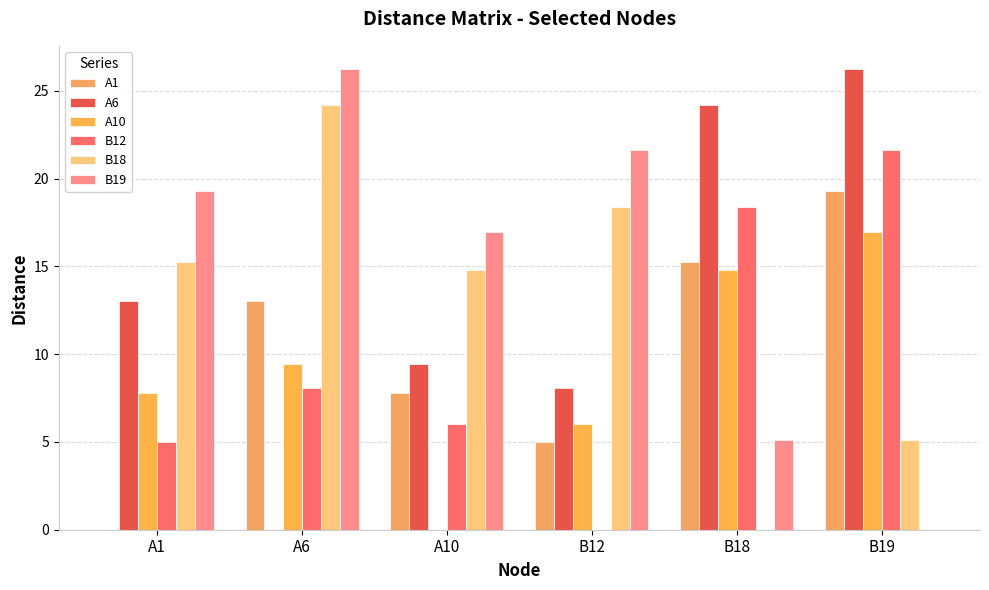

Reading left to right, extract all data points from this chart.

A1: 0.0	13.0	7.8	5.0	15.3	19.3
A6: 13.0	0.0	9.4	8.1	24.2	26.2
A10: 7.8	9.4	0.0	6.0	14.8	17.0
B12: 5.0	8.1	6.0	0.0	18.4	21.6
B18: 15.3	24.2	14.8	18.4	0.0	5.1
B19: 19.3	26.2	17.0	21.6	5.1	0.0